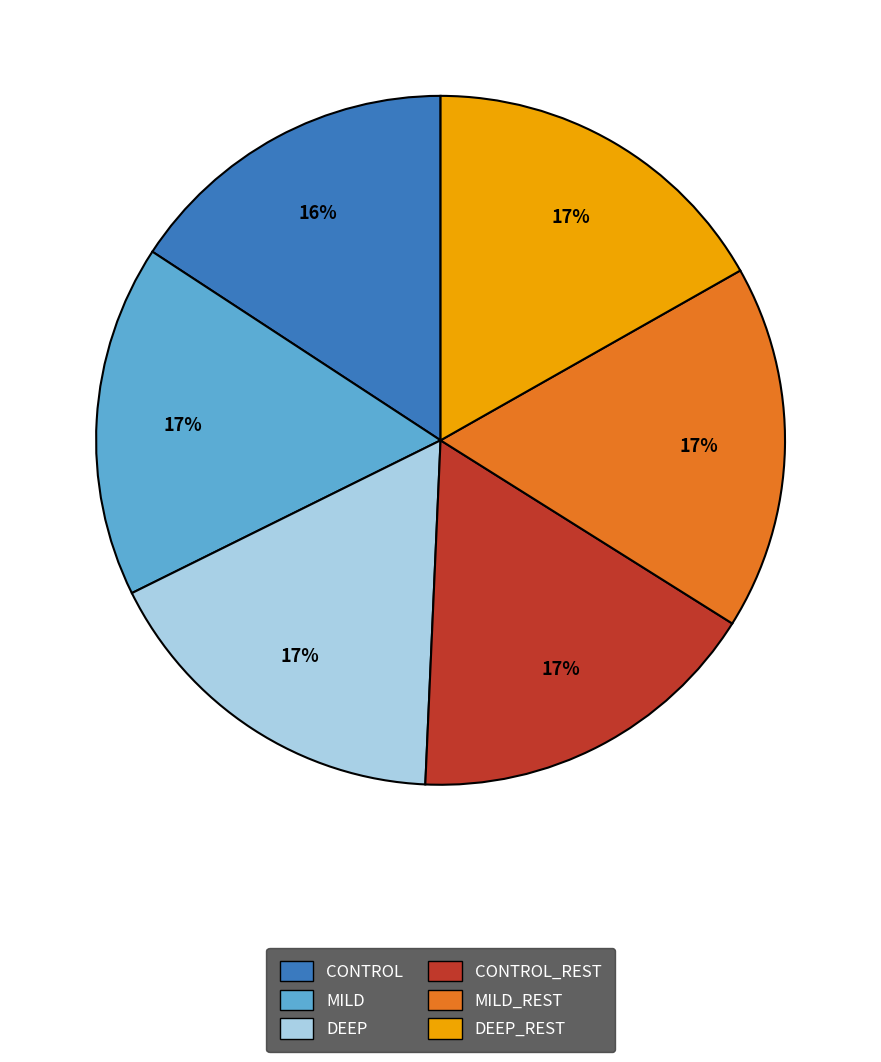

Is DEEP the majority of the pie?

No